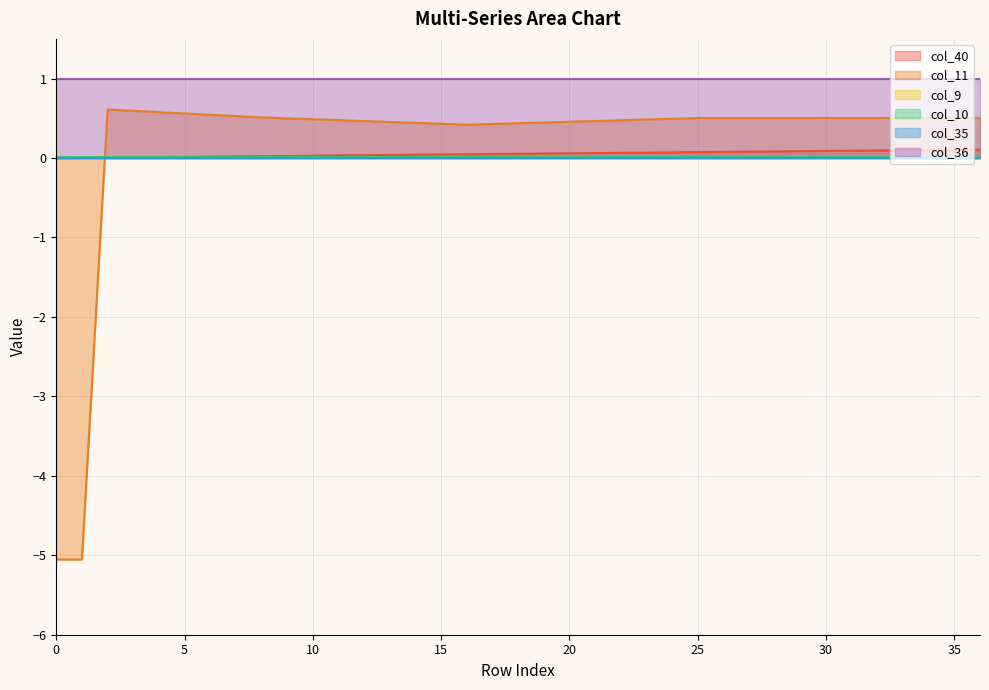

How many lines are shown in the chart?

6